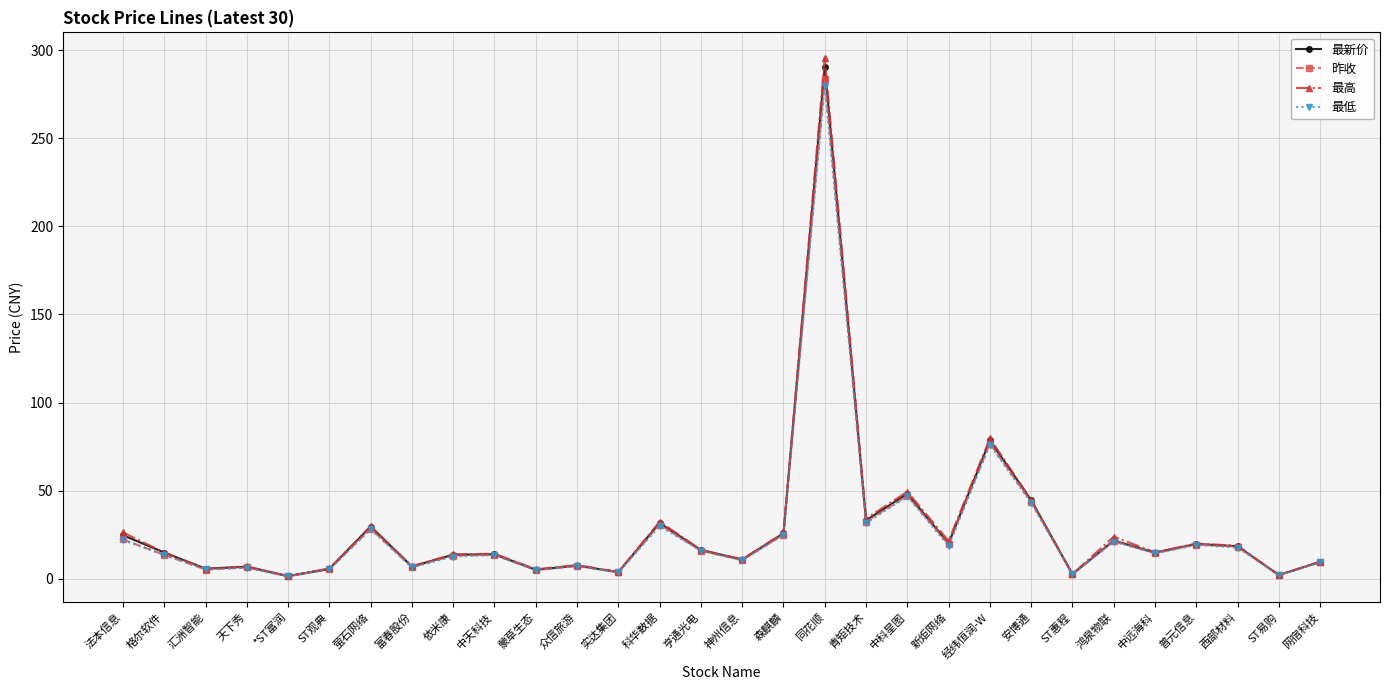

What is the maximum value shown in the chart?

295.5